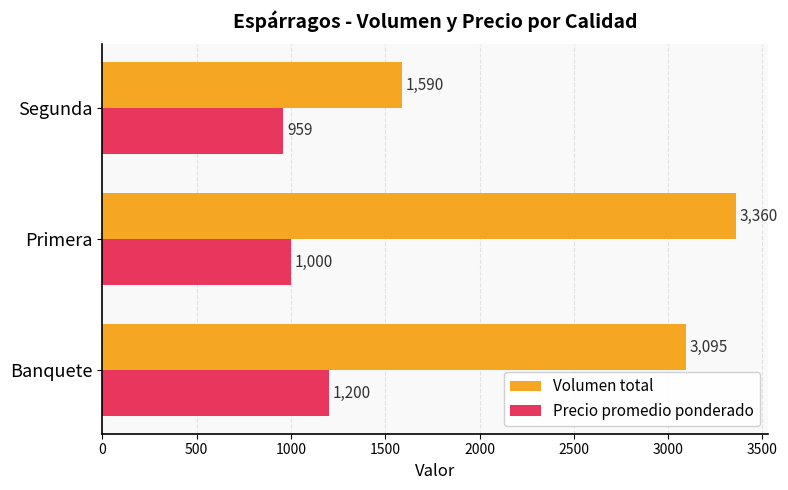

What is the average value of the Precio promedio ponderado series?

1053